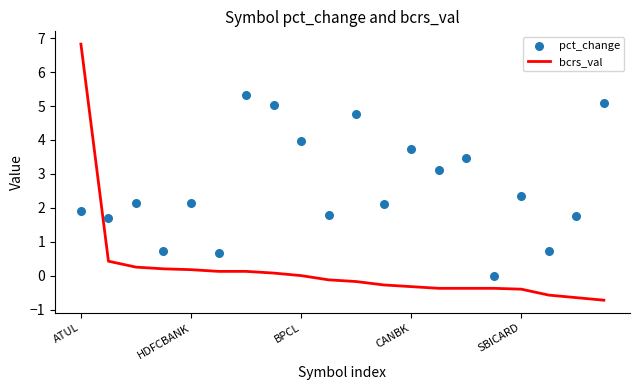

Which series has the largest Y range (max minus min)?

bcrs_val